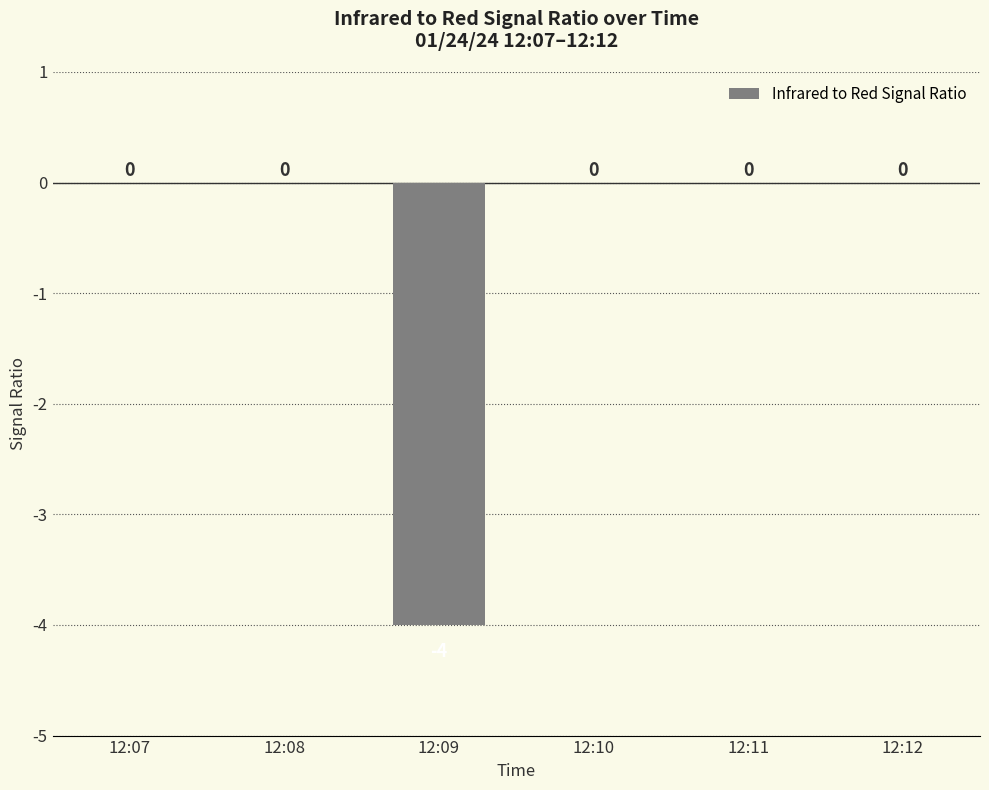

The chart shows a value of 2 at 12:10. True or false?

False